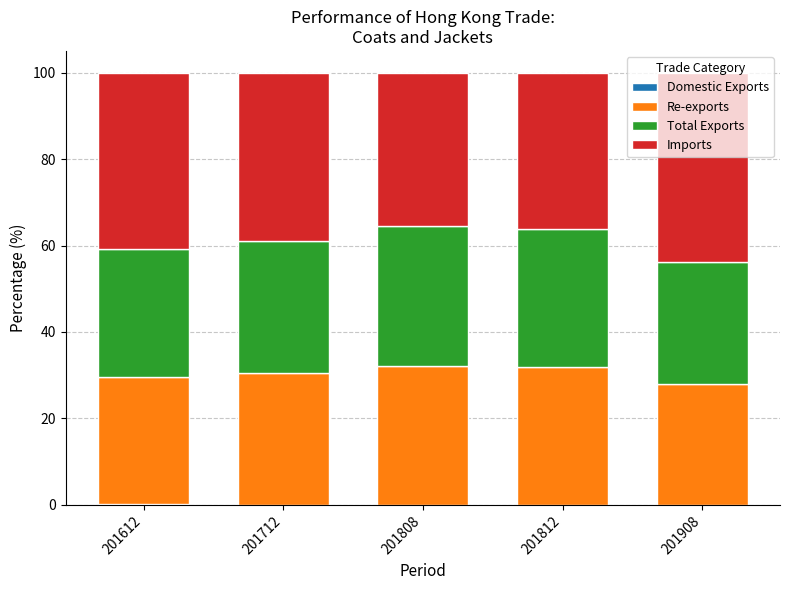

Are the bars horizontal?

No